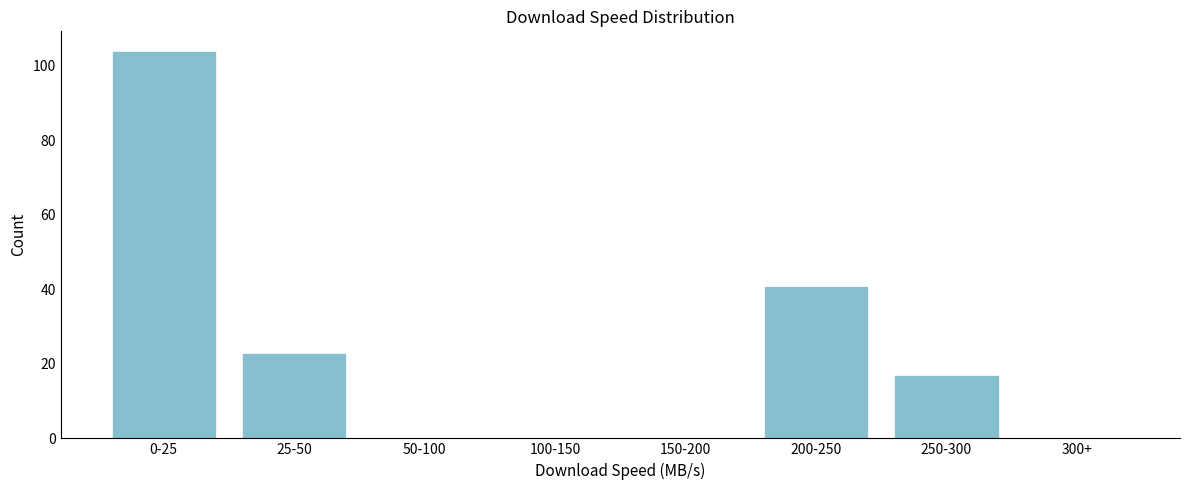

Reading right to left, transcribe all the data shown in this chart.

300+=0	250-300=17	200-250=41	150-200=0	100-150=0	50-100=0	25-50=23	0-25=104